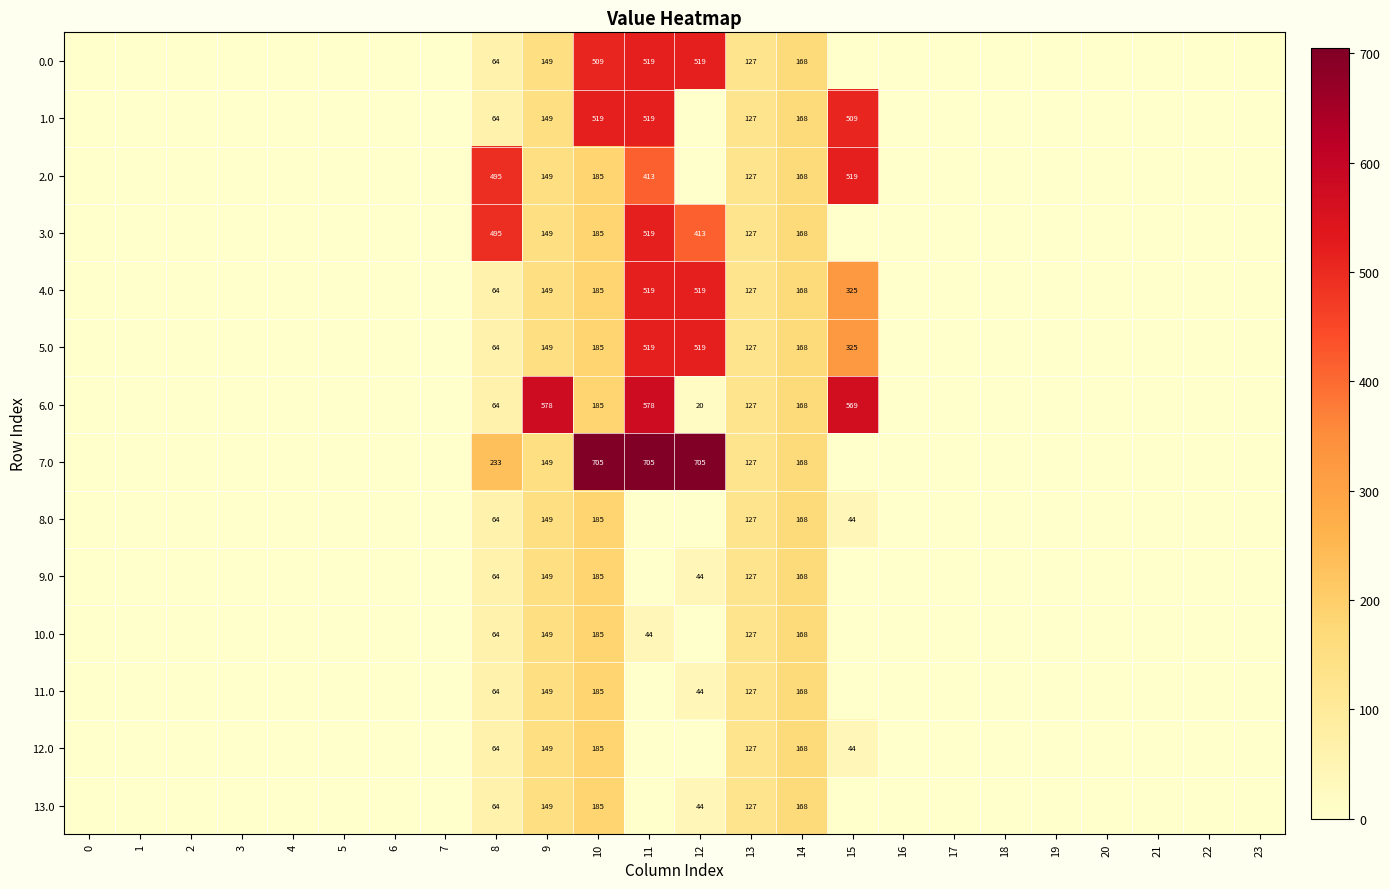

What is the difference between the 1.0 values at 19 and 9?

148.8